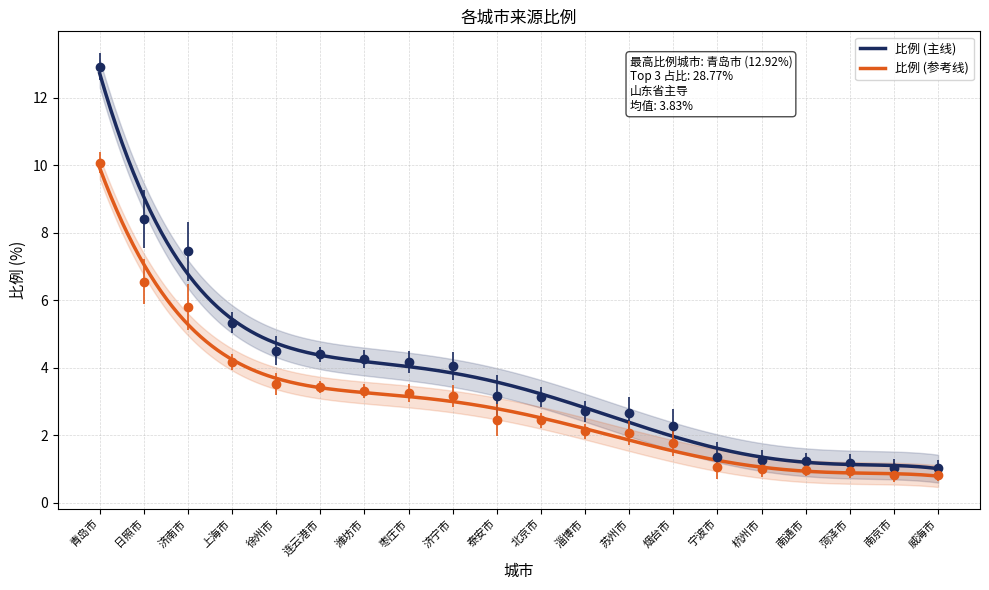

What is the label of the 7th point from the left?

潍坊市